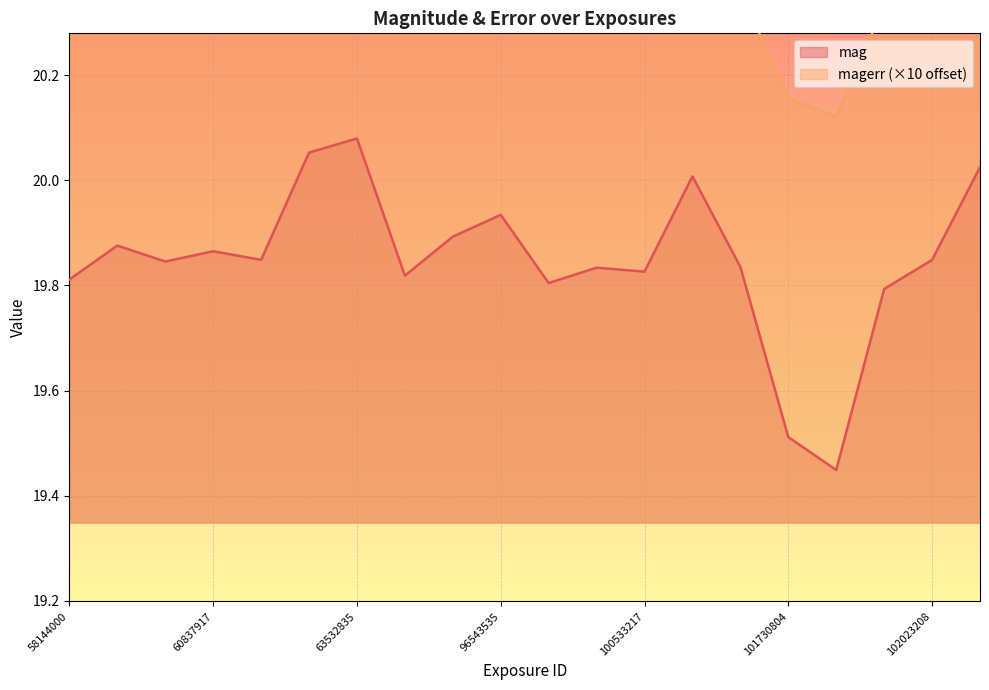

Is it true that magerr equals 10.4 at 100533217?

False